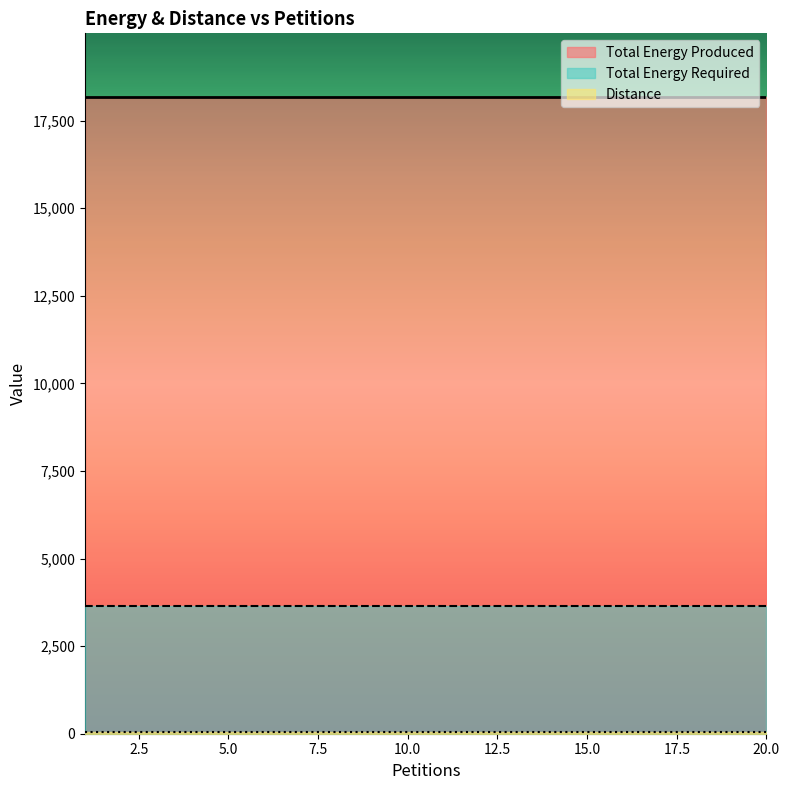

Rank the series by their maximum value, from lowest to highest.

Distance, Total Energy Required, Total Energy Produced